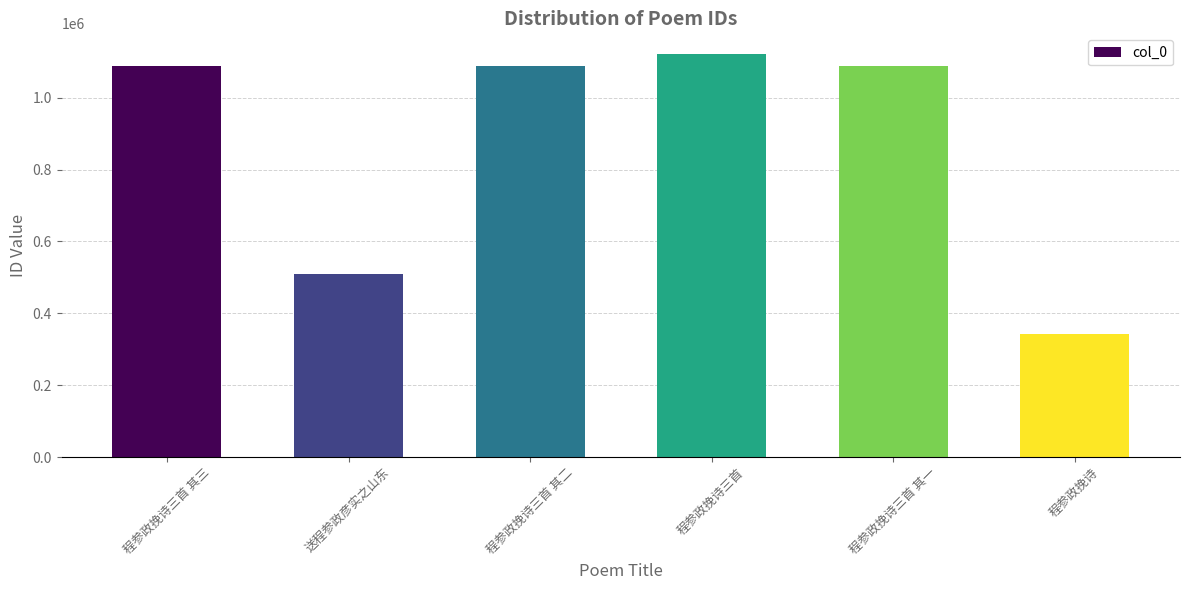

At which category does the chart reach its peak across all series?

程参政挽诗三首